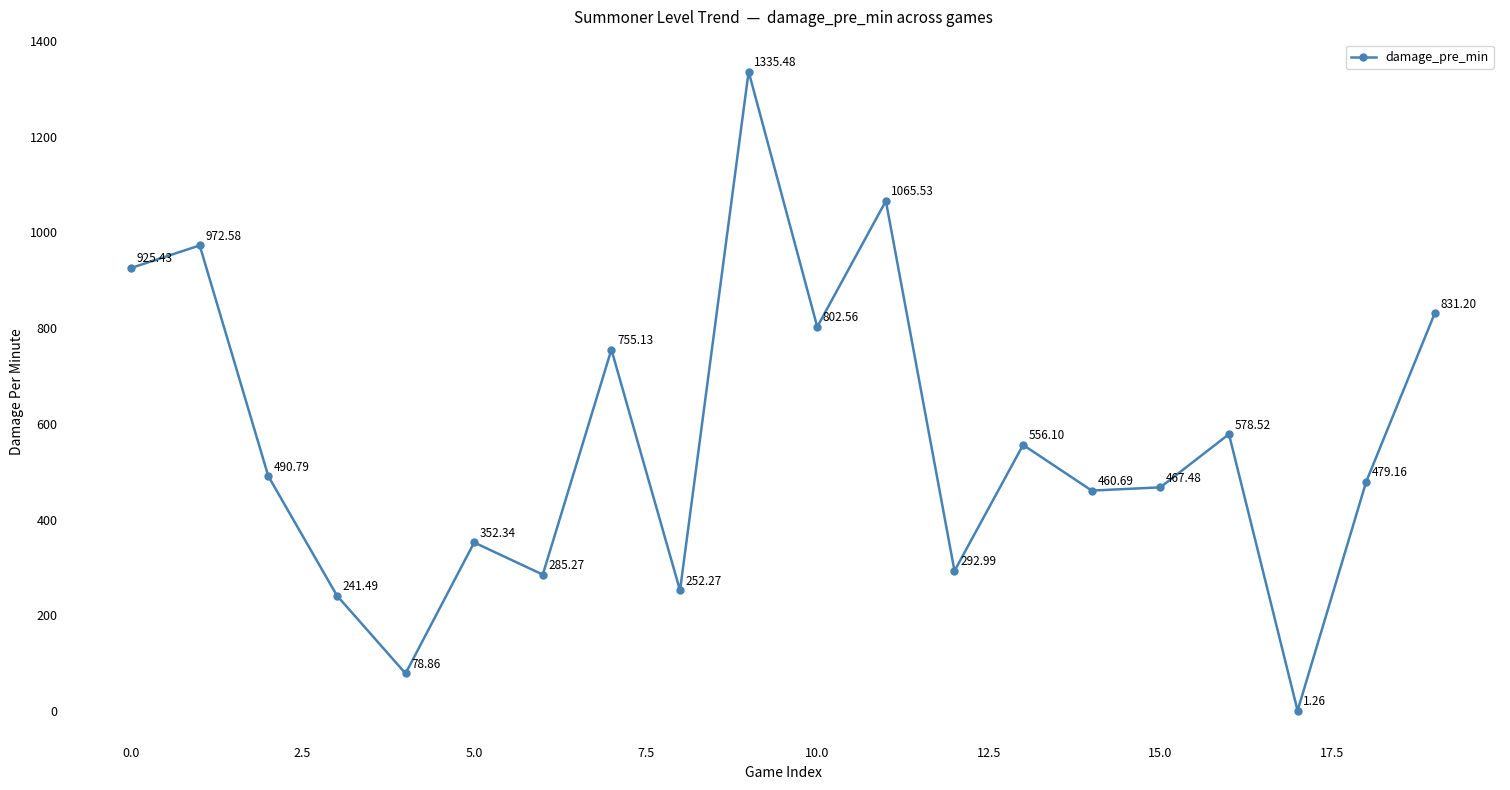

How many interior local valleys (lower than both neighbors) does the data have?

7